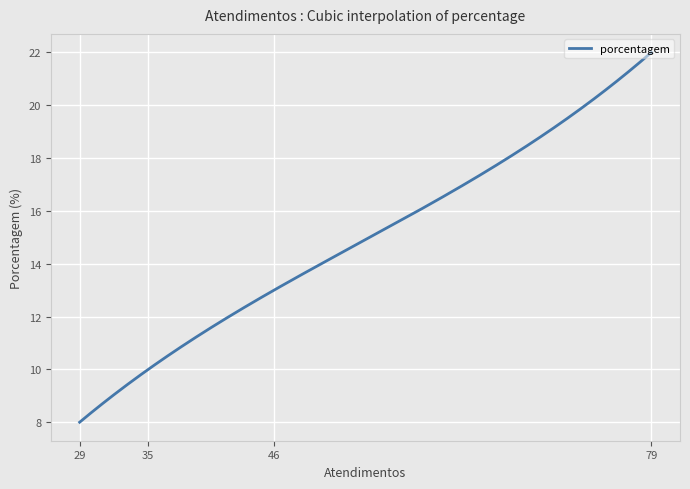

What is the greatest value displayed?

22.0